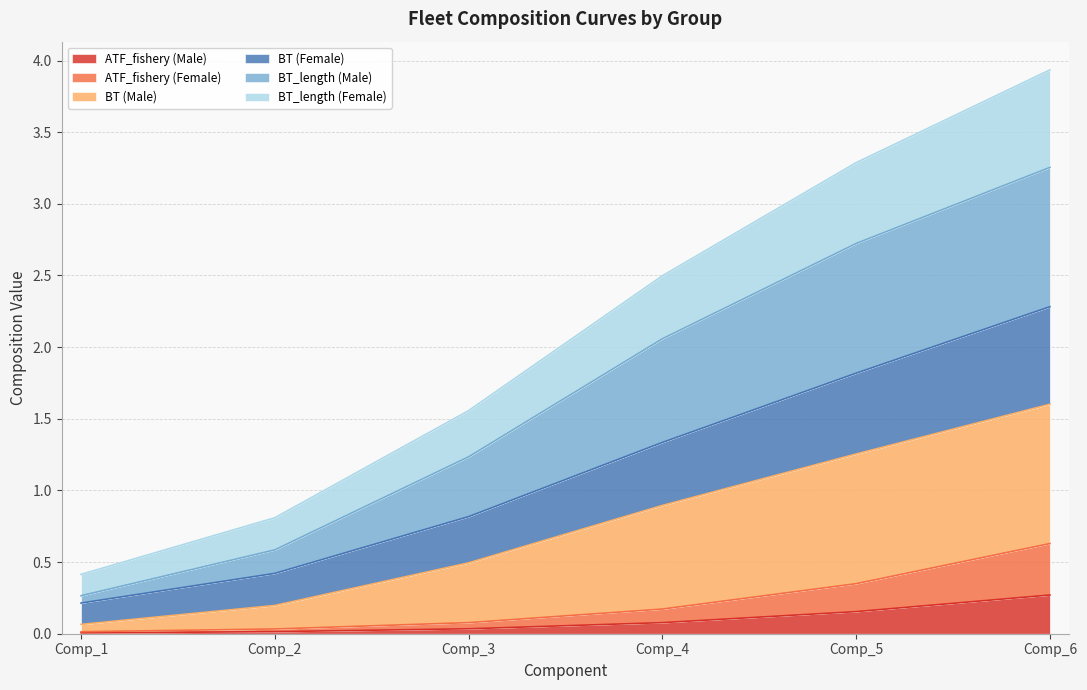

Which series has the largest total across all categories?

BT_length (Male)